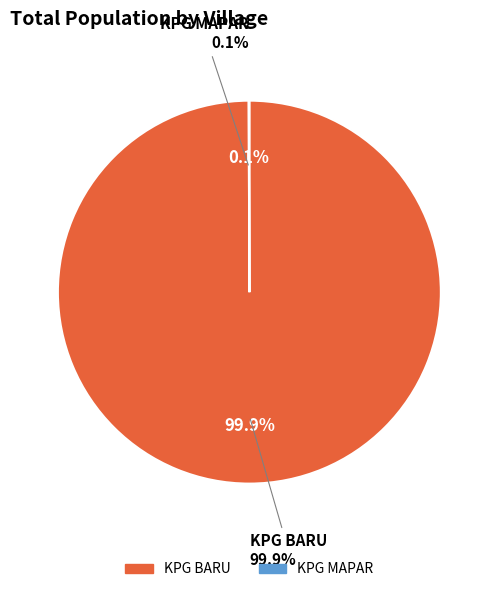

Is it true that KPG BARU is 99% of the pie?

False